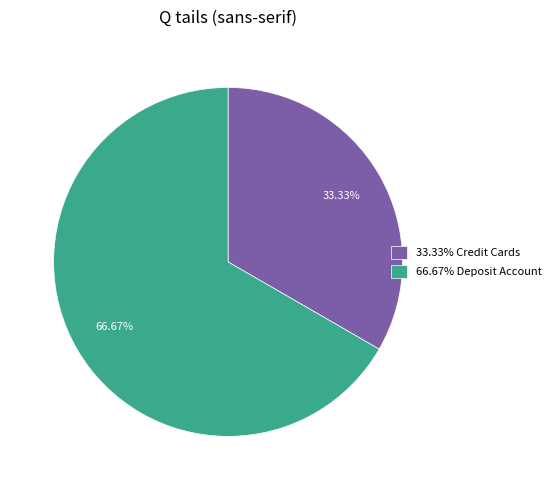

What is the ratio of the value at 66.67% Deposit Account to the value at 33.33% Credit Cards?

2.0